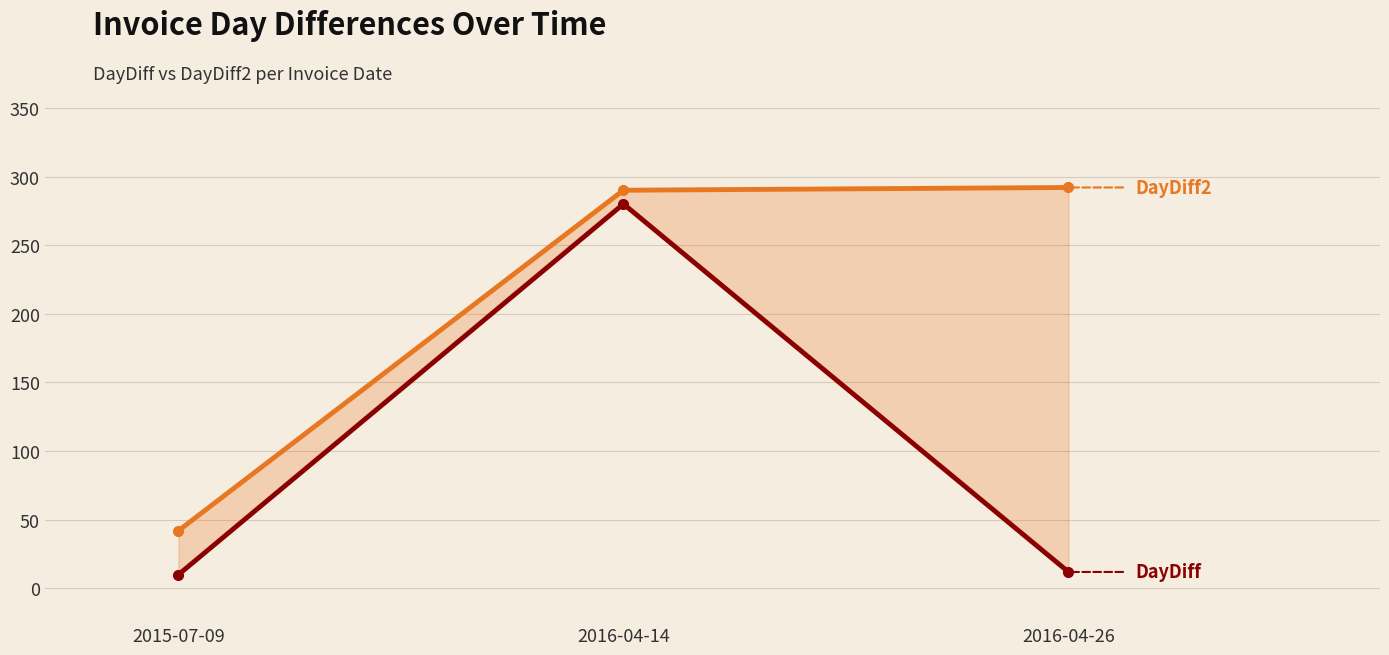

What position from the left is 2015-07-09?

1